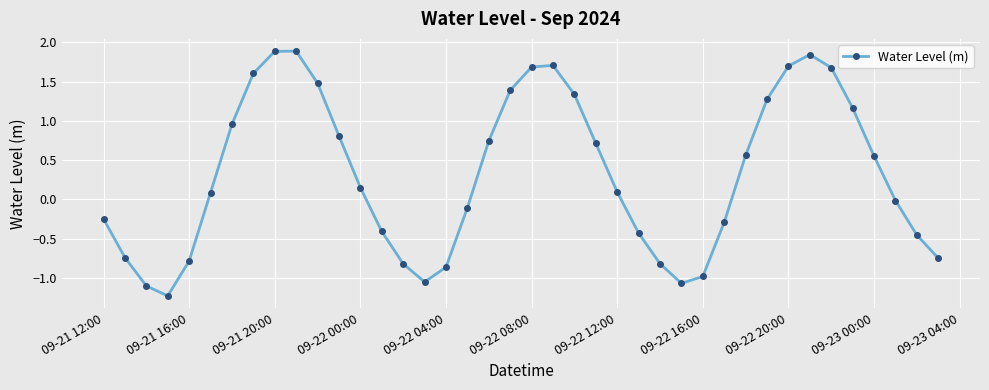

What is the difference between the maximum and minimum values?

3.1